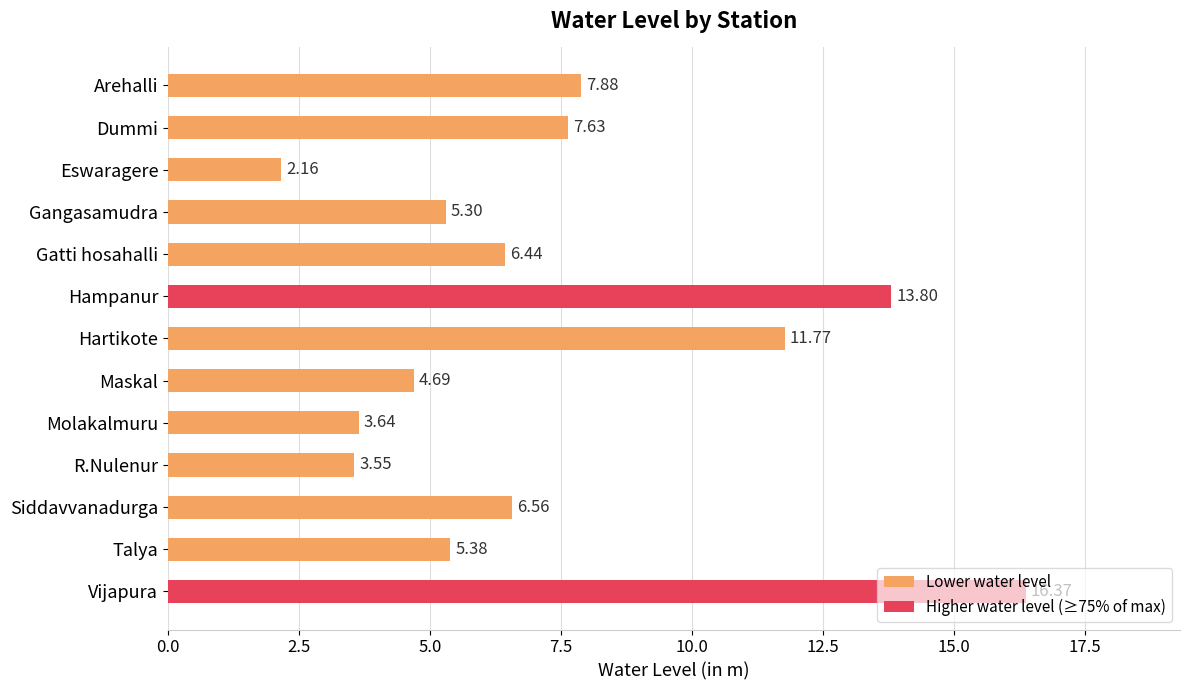

What is the change in value from Eswaragere to Maskal?

+2.5